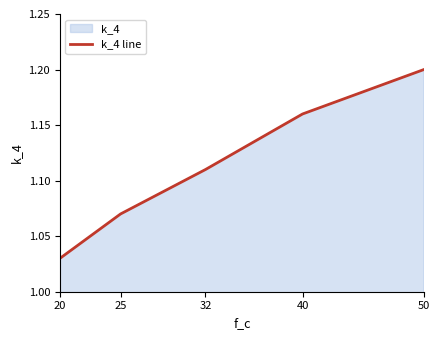

What is the sum of the values at 50 and 25?

2.3